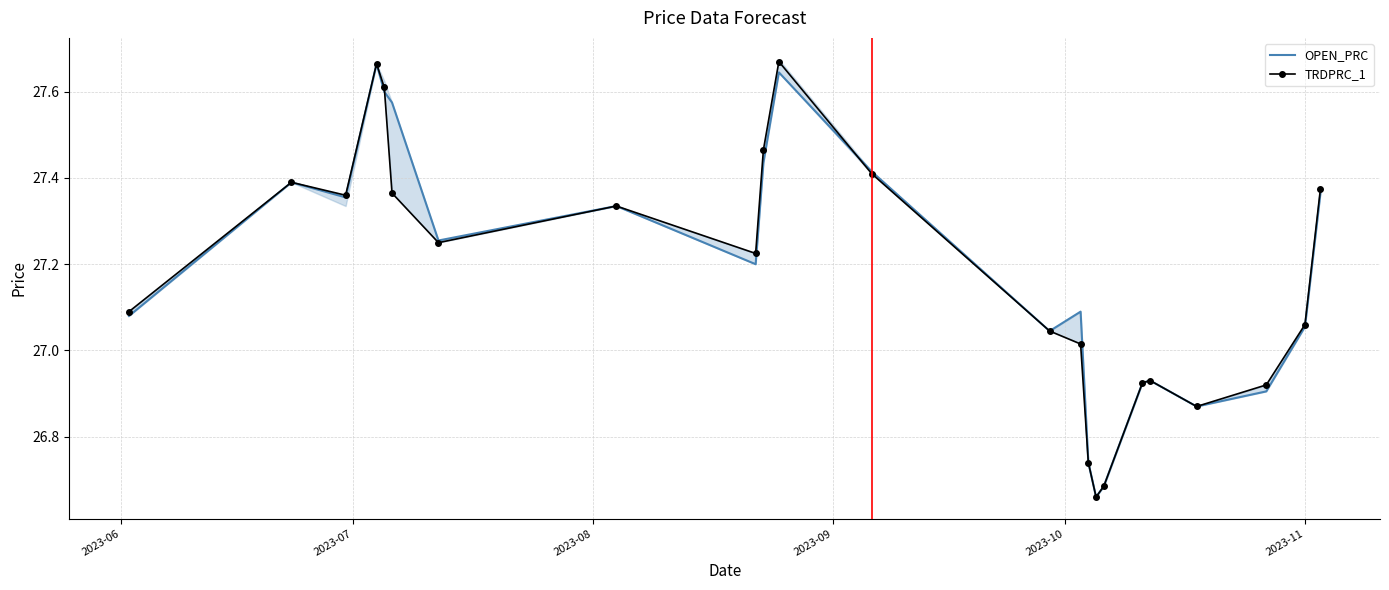

How many categories are shown in the chart?

23